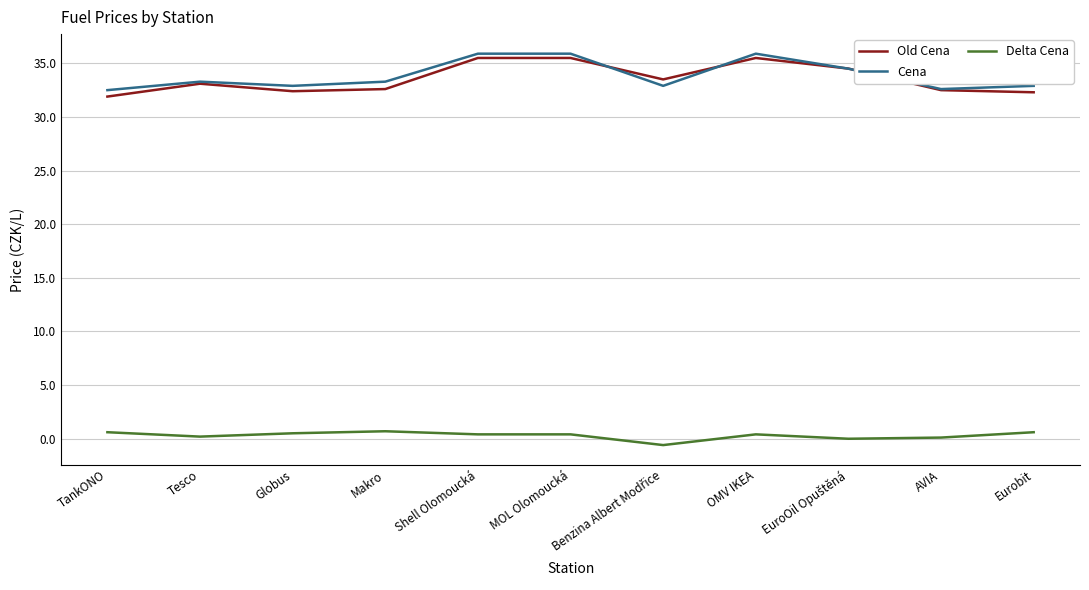

What is the maximum value shown in the chart?

35.9